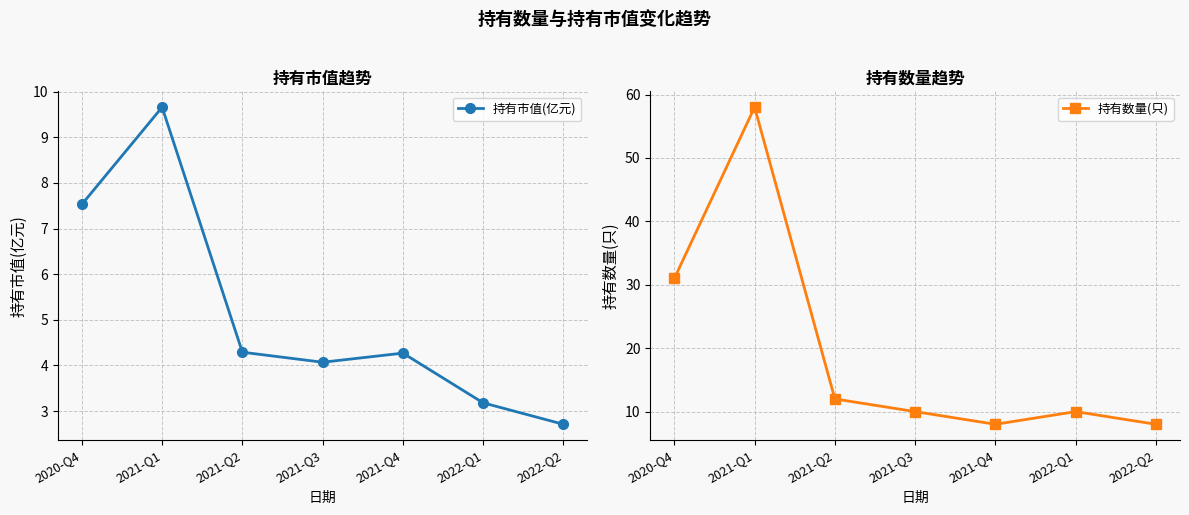

In 持有数量(只), how many points are lower than both neighbors (excluding endpoints)?

1